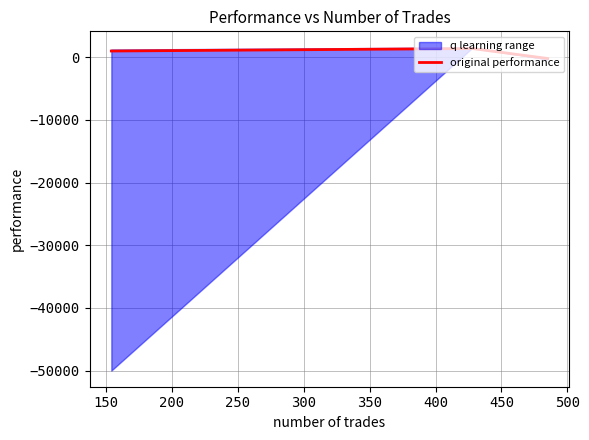

True or false: the data shows -107.3 at 200.

False